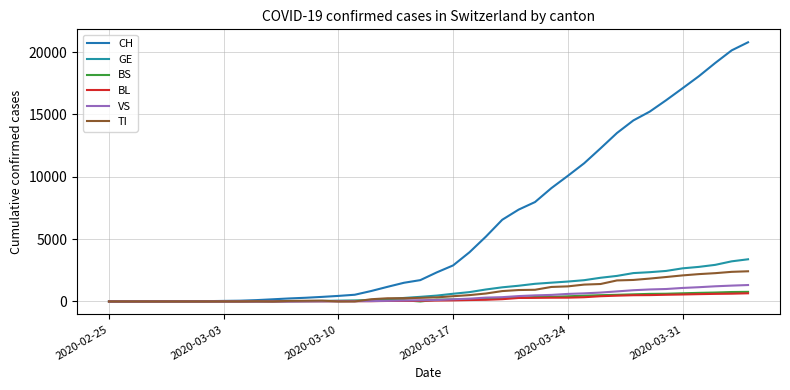

Which series has the largest range (max minus min)?

CH